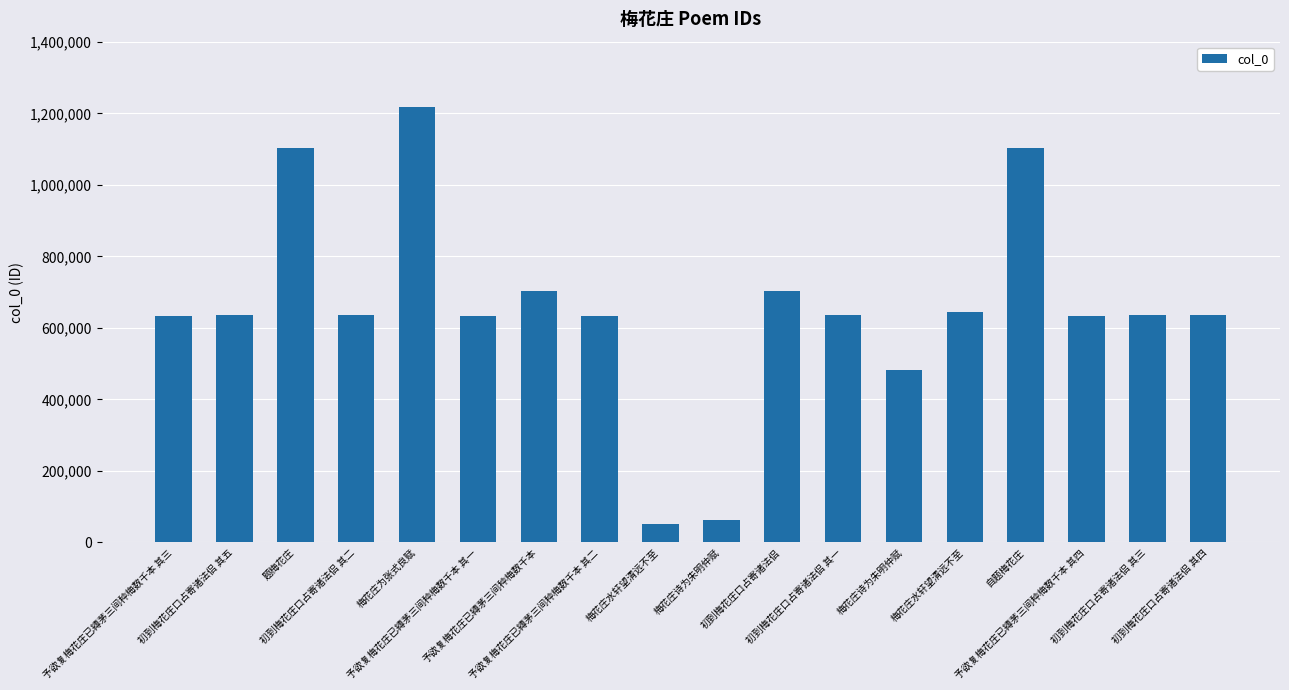

List the labels in order of value, largest first.

梅花庄为张式良赋, 题梅花庄, 自题梅花庄, 初到梅花庄口占寄诸法侣, 予欲复梅花庄已縳茅三间种梅数千本, 梅花庄水轩望清远不至, 初到梅花庄口占寄诸法侣 其五, 初到梅花庄口占寄诸法侣 其四, 初到梅花庄口占寄诸法侣 其三, 初到梅花庄口占寄诸法侣 其二, 初到梅花庄口占寄诸法侣 其一, 予欲复梅花庄已縳茅三间种梅数千本 其四, 予欲复梅花庄已縳茅三间种梅数千本 其三, 予欲复梅花庄已縳茅三间种梅数千本 其二, 予欲复梅花庄已縳茅三间种梅数千本 其一, 梅花庄诗为朱明仲赋, 梅花庄诗为朱明仲赋, 梅花庄水轩望清远不至